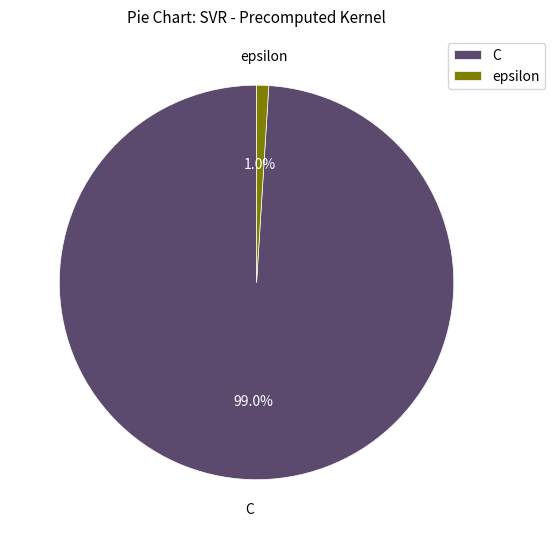

Rank the categories by value from highest to lowest.

C, epsilon